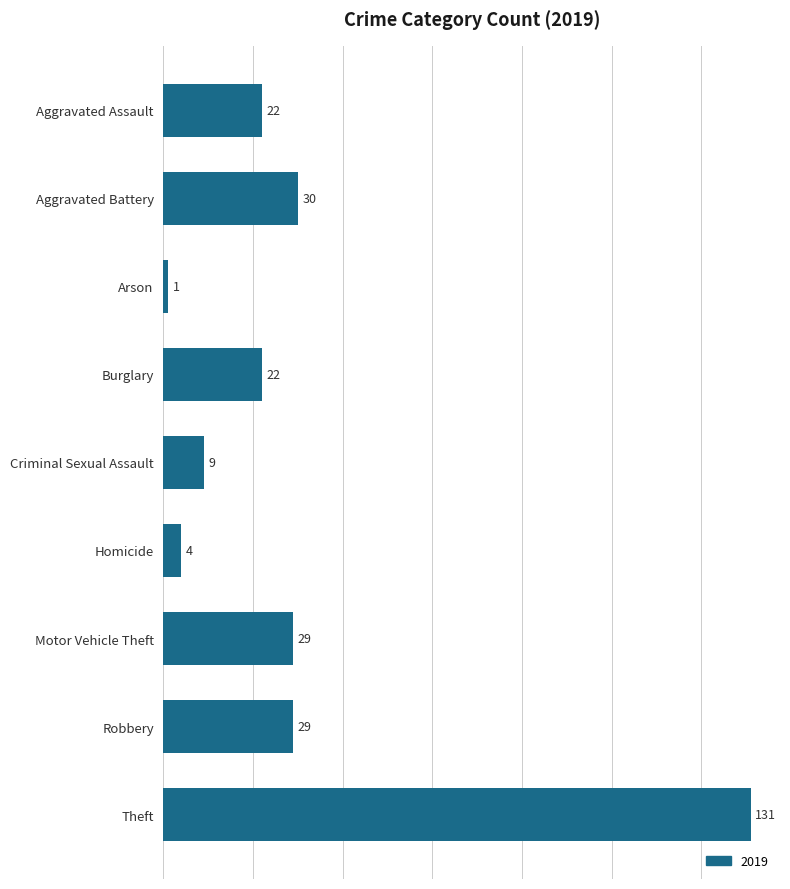

The value at Robbery is 48. True or false?

False